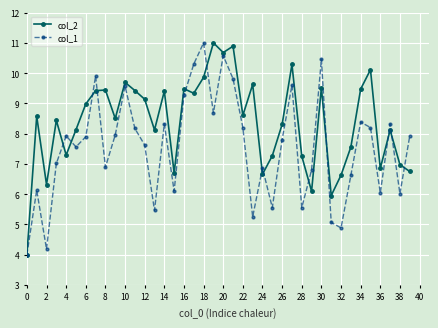

List the series in order of their overall mean, lowest first.

col_1, col_2